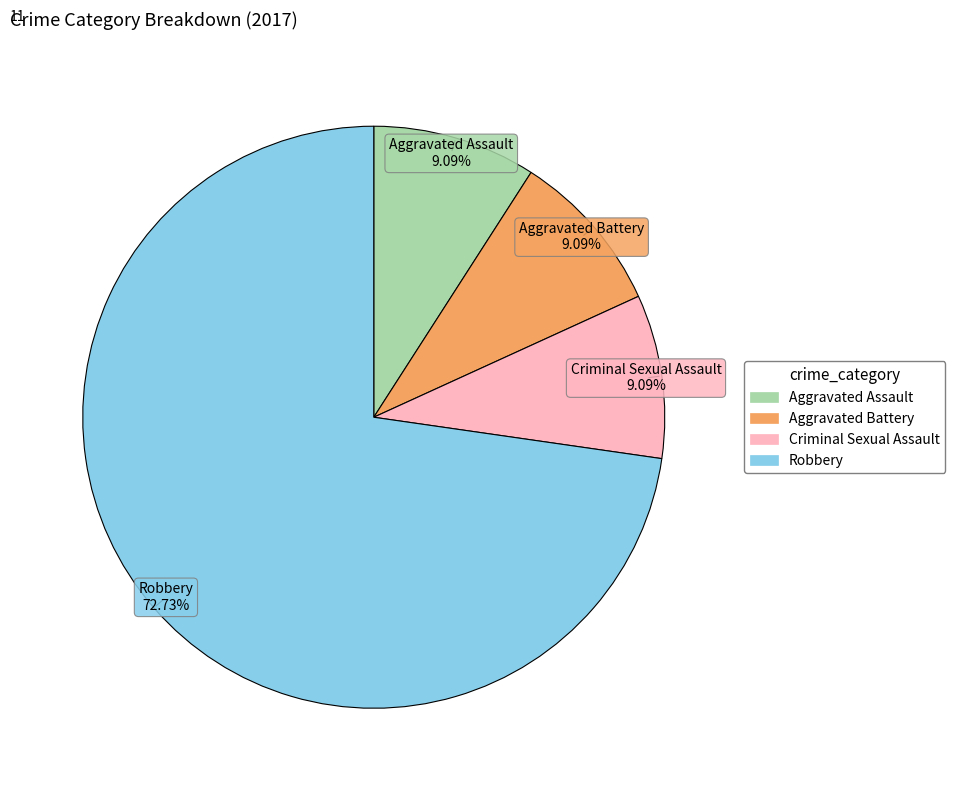

What percentage is the Robbery slice, to the nearest percent?

73%